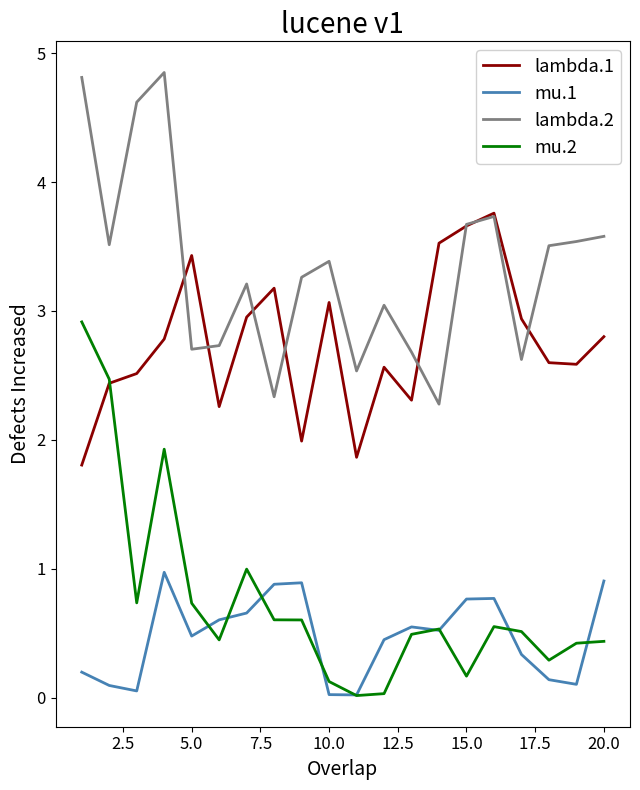

Which series has the largest range (max minus min)?

mu.2